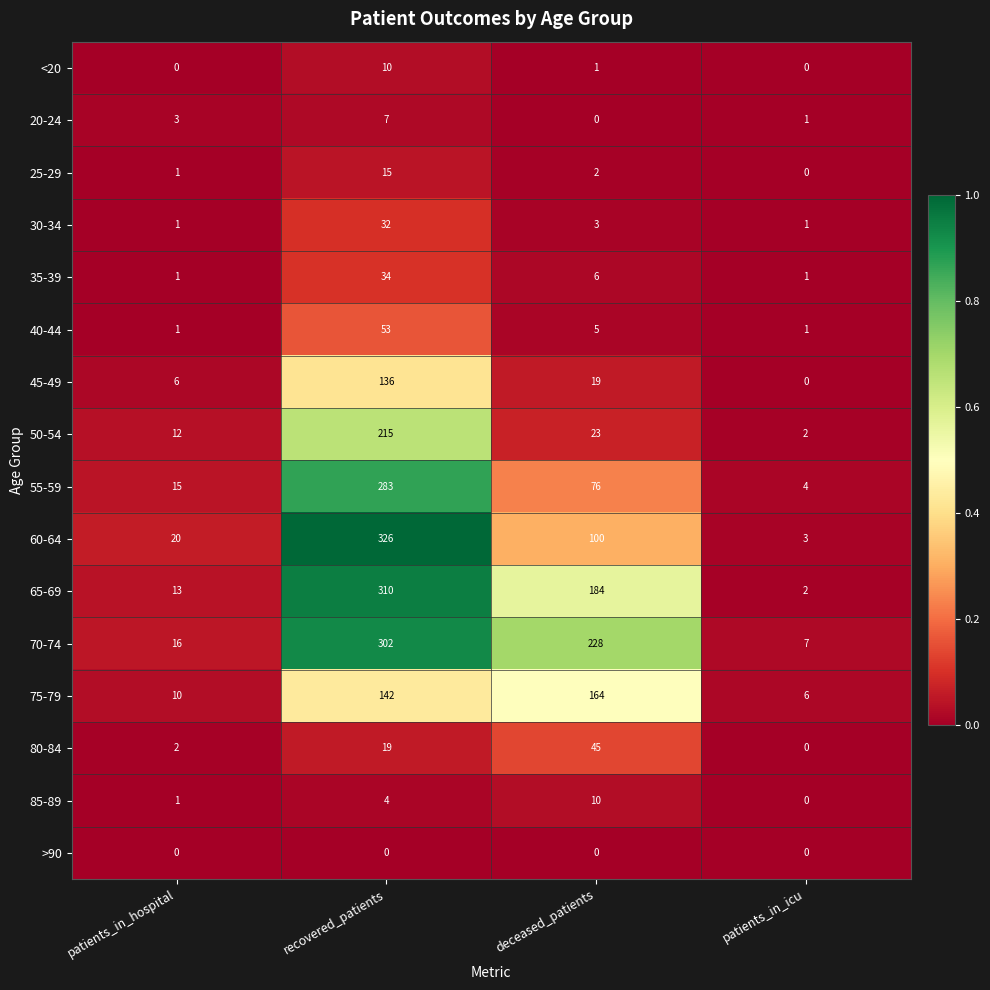

At which category is the sum across all series the highest?

recovered_patients